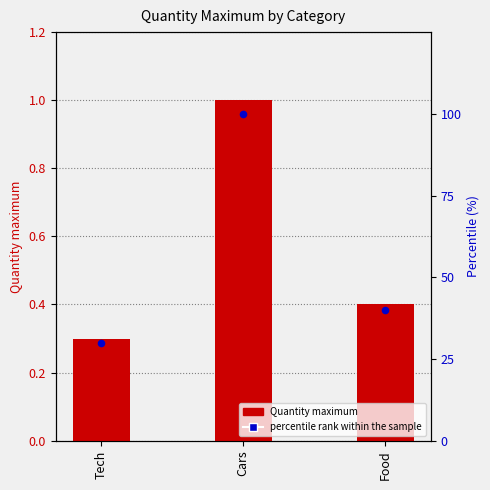

Which series contains the lowest Y value?

Quantity maximum